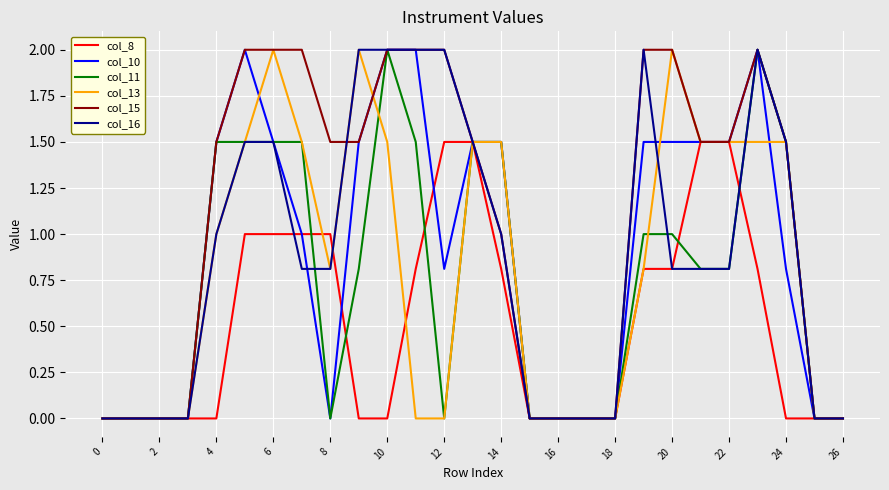

How many lines are shown in the chart?

6